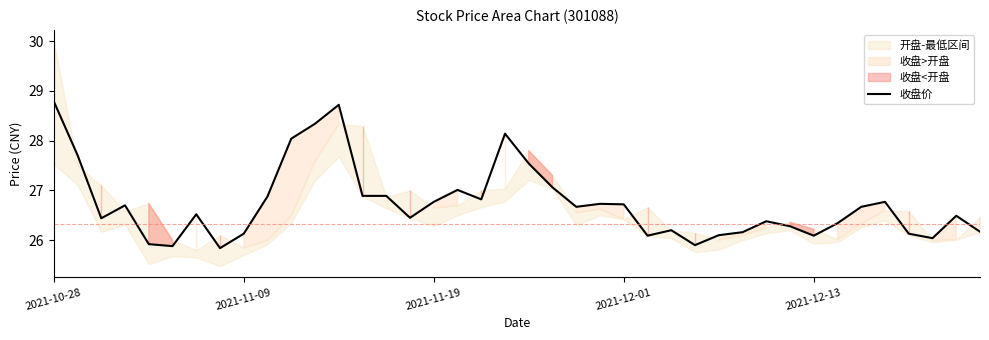

Count the number of data series in this chart.

1